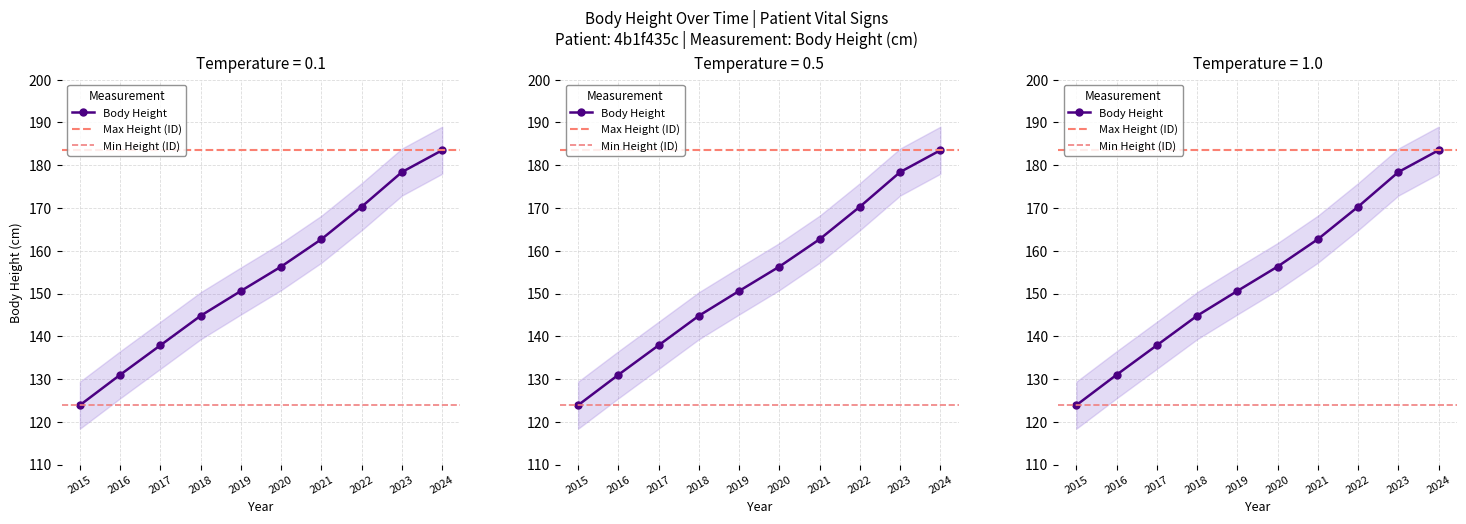

At which label is the value closest to 153?

2019